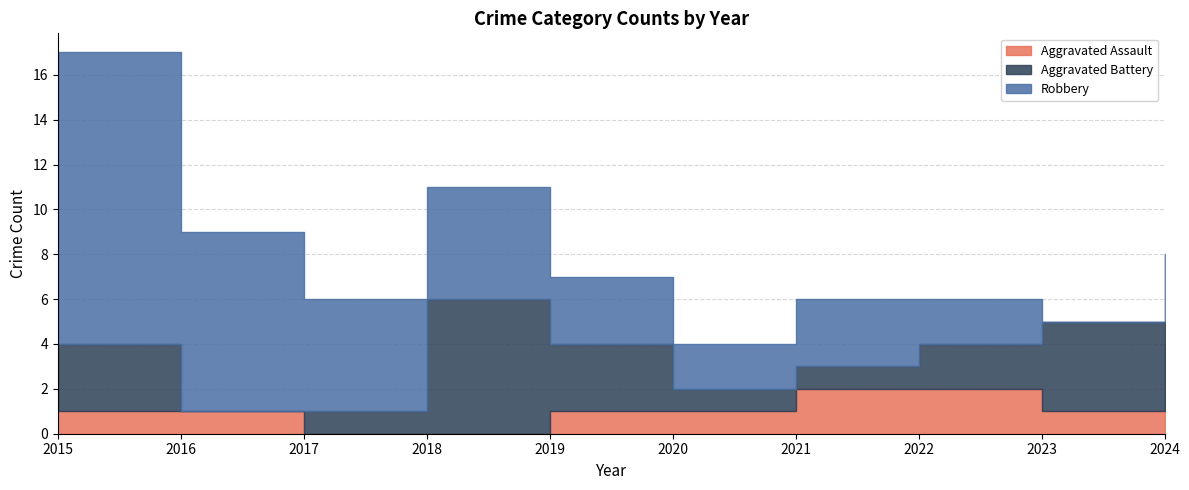

At how many categories does at least one series exceed 1?

10